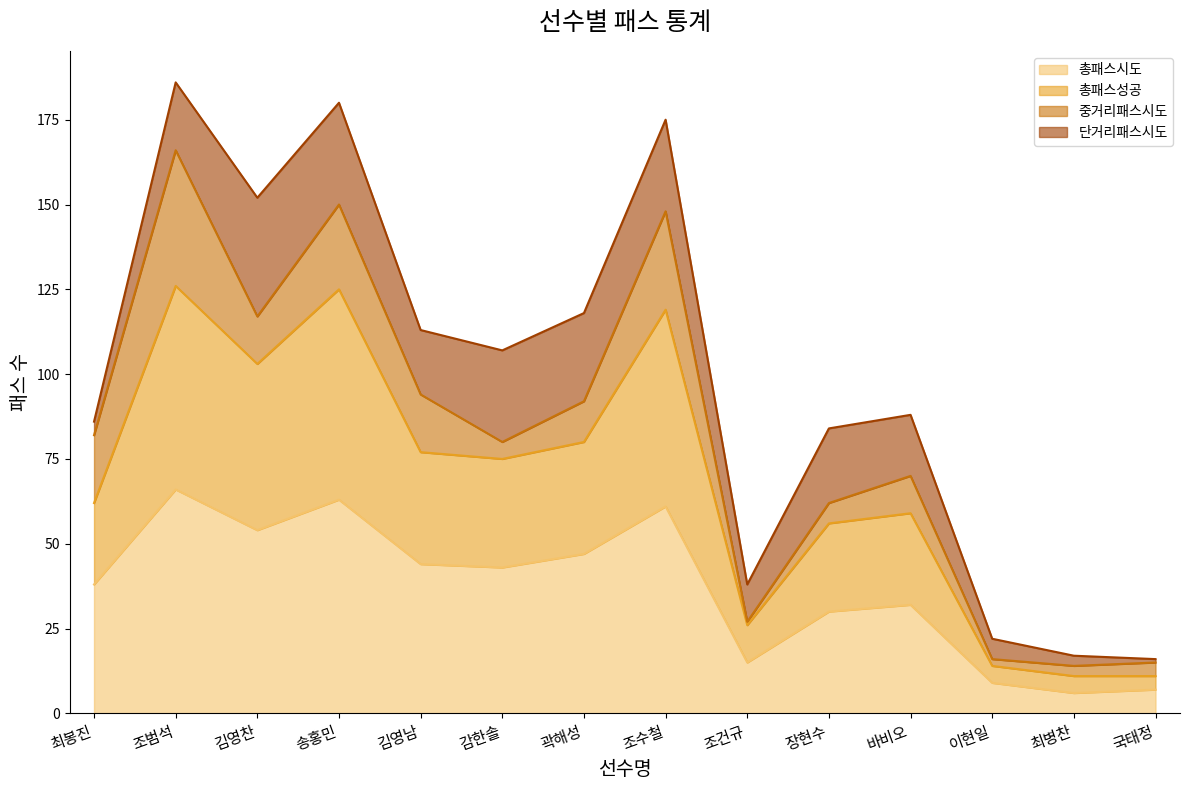

At which category is the sum across all series the highest?

조범석